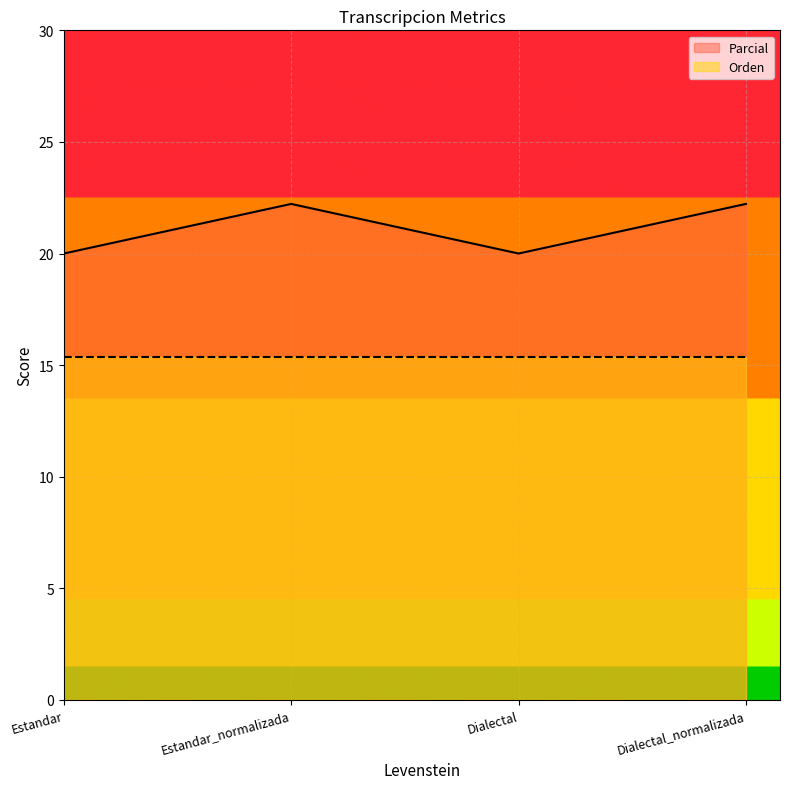

What is the maximum value shown in the chart?

22.2